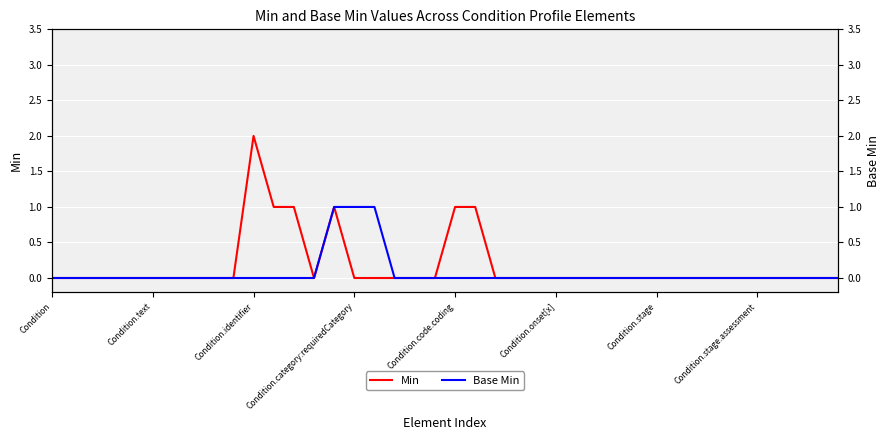

Between 9 and 34, which series saw the biggest shift?

Min